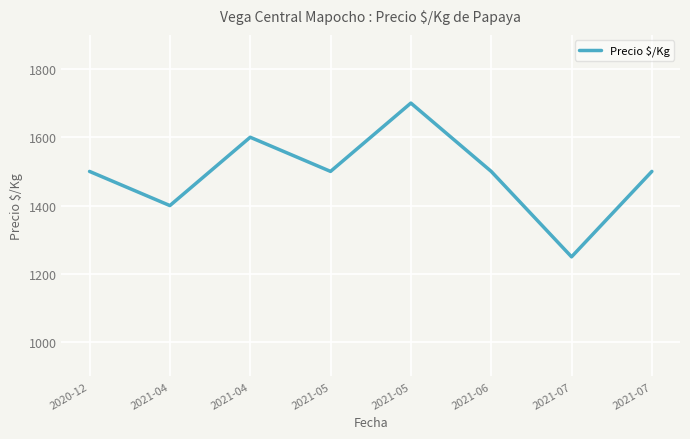

At which category does the chart reach its peak across all series?

2021-05